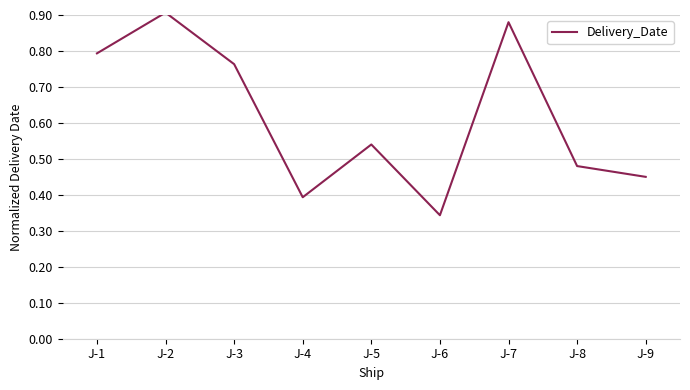

True or false: the data shows 1.6 at J-2.

False